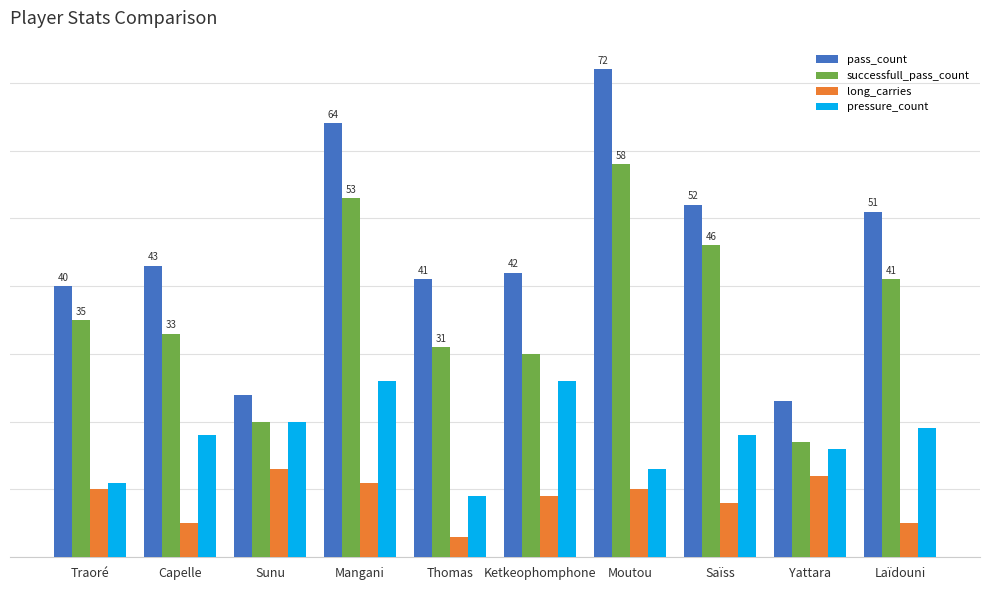

What are all the series names shown in the legend?

pass_count, successfull_pass_count, long_carries, pressure_count